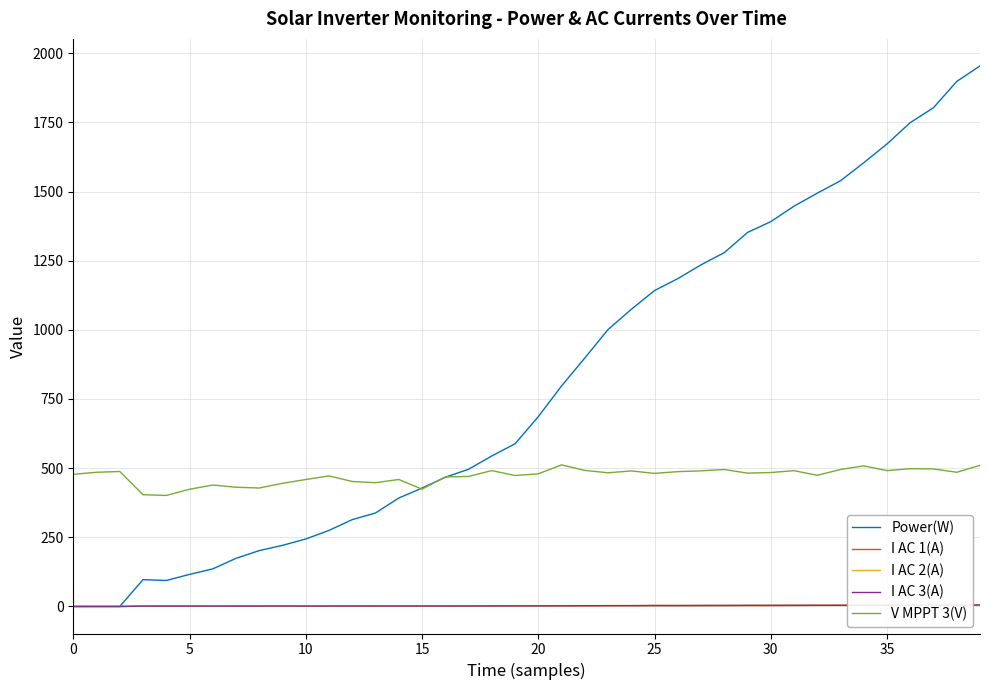

The value of Power(W) at 30 is 1391.0. True or false?

True